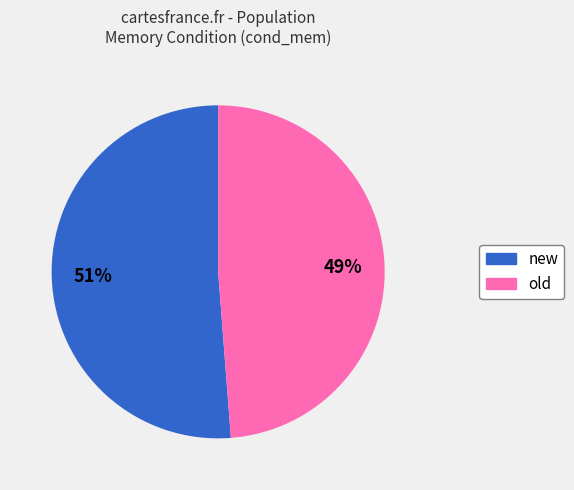

Does old represent more than half of the total?

No